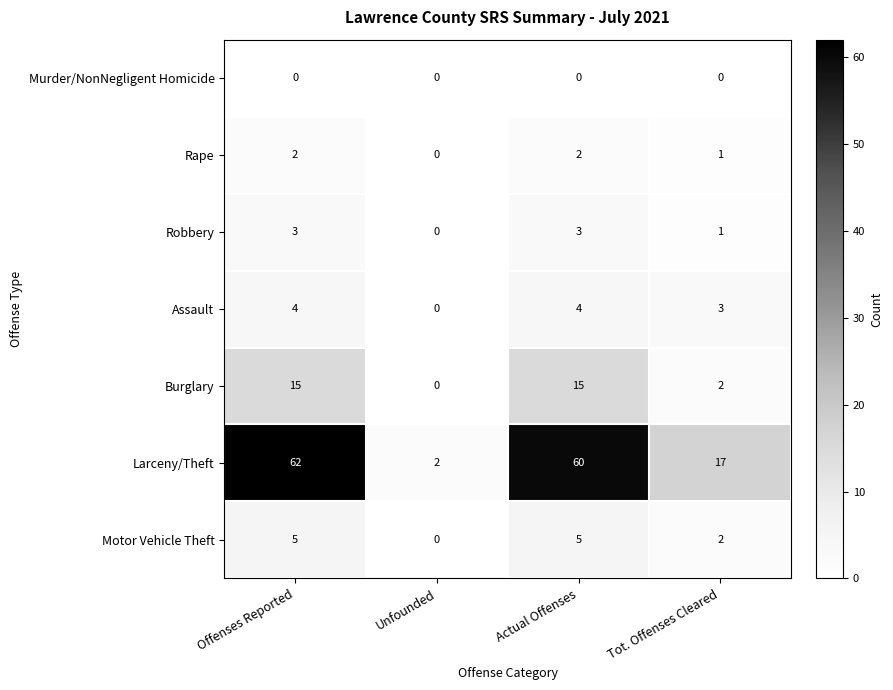

Count the Robbery values in the range 1 to 3.

3